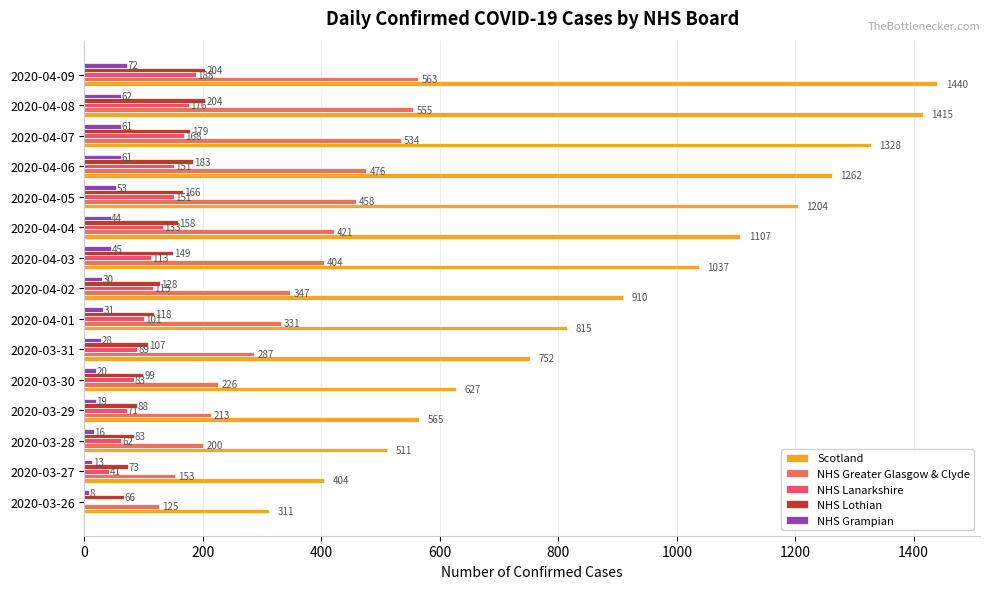

How many data points does each series have?

15